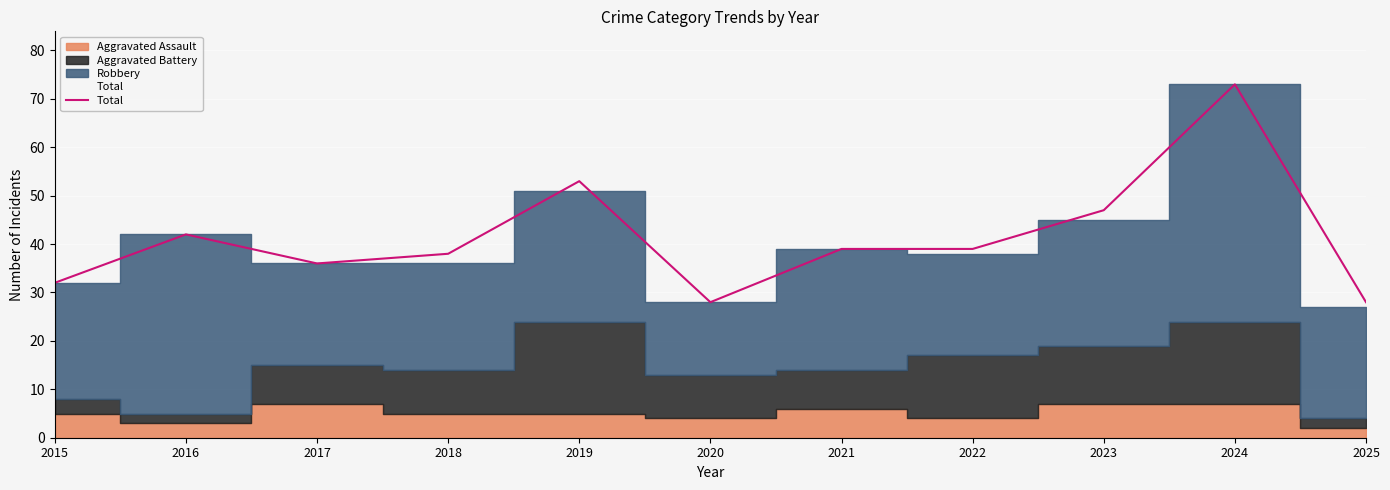

How many interior local valleys (lower than both neighbors) does the data have?

2